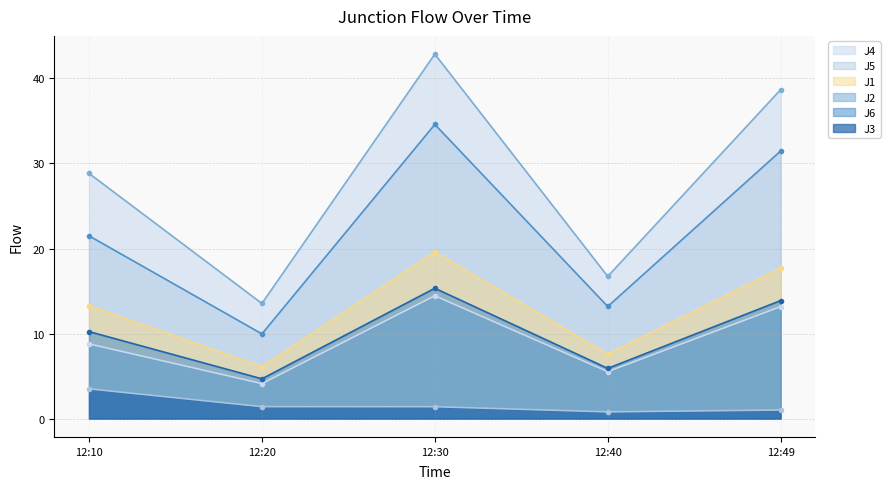

In J2, how many points are higher than both neighbors (excluding endpoints)?

1